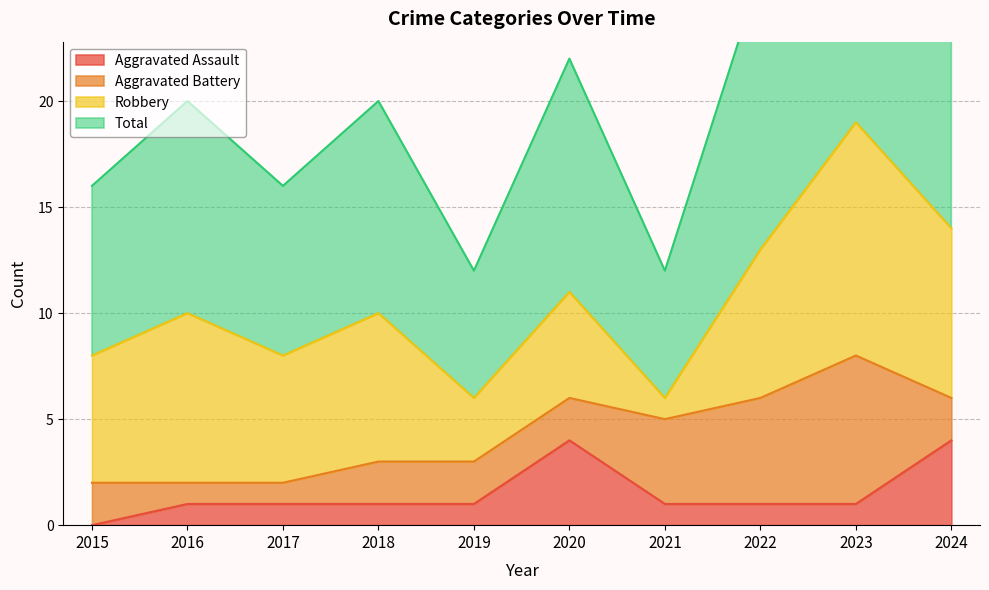

What is the highest value of the Aggravated Assault series?

4